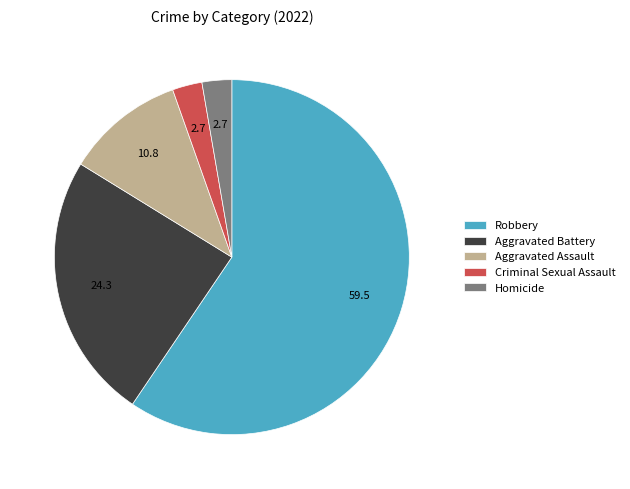

Which slice represents more than half of the pie?

Robbery